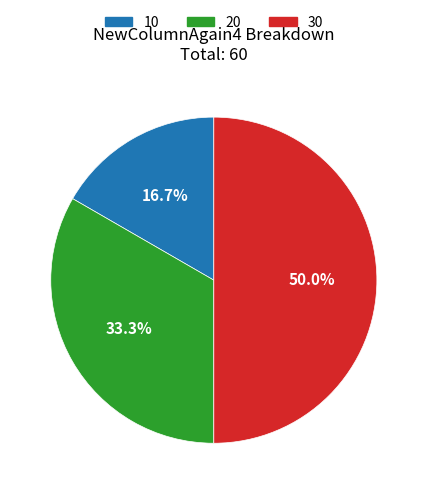

How many slices are in this pie chart?

3